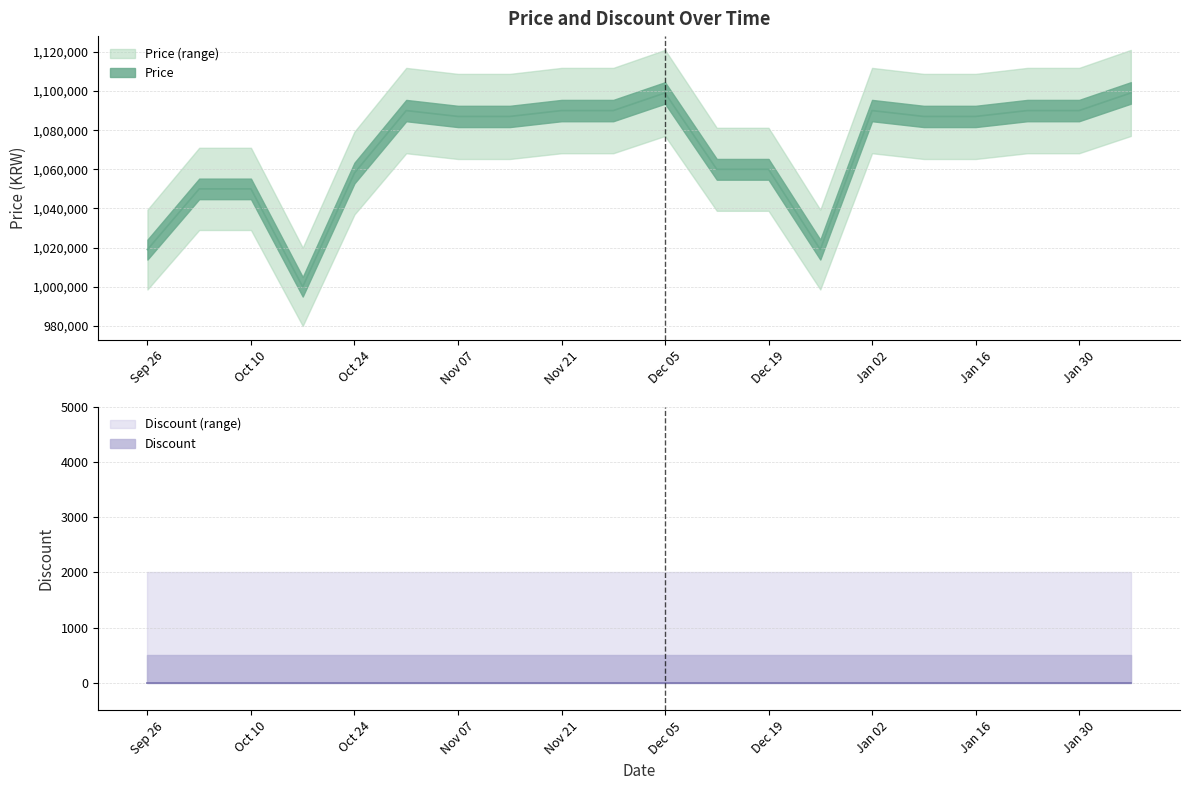

True or false: Discount and Discount (range) intersect in this chart.

False